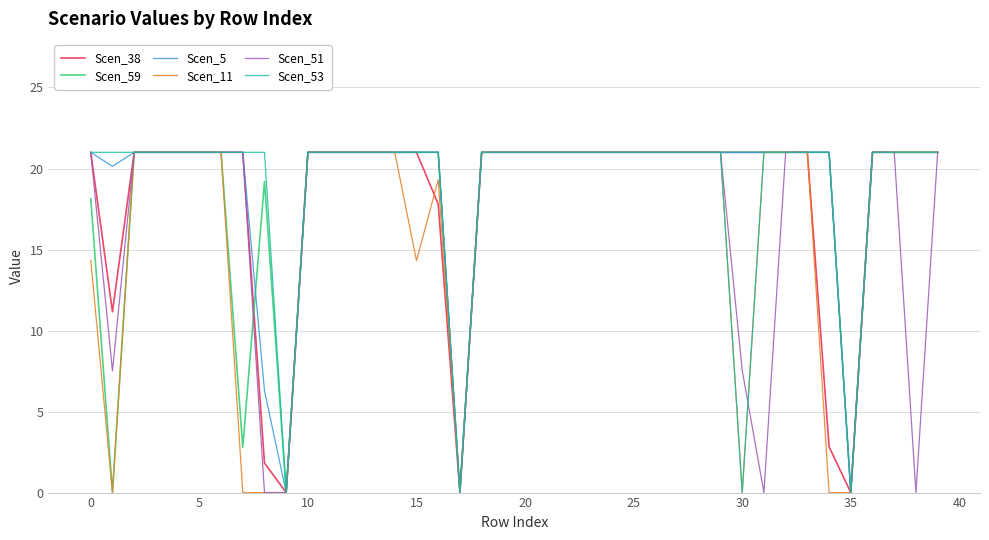

What is the maximum value for Scen_38?

21.0